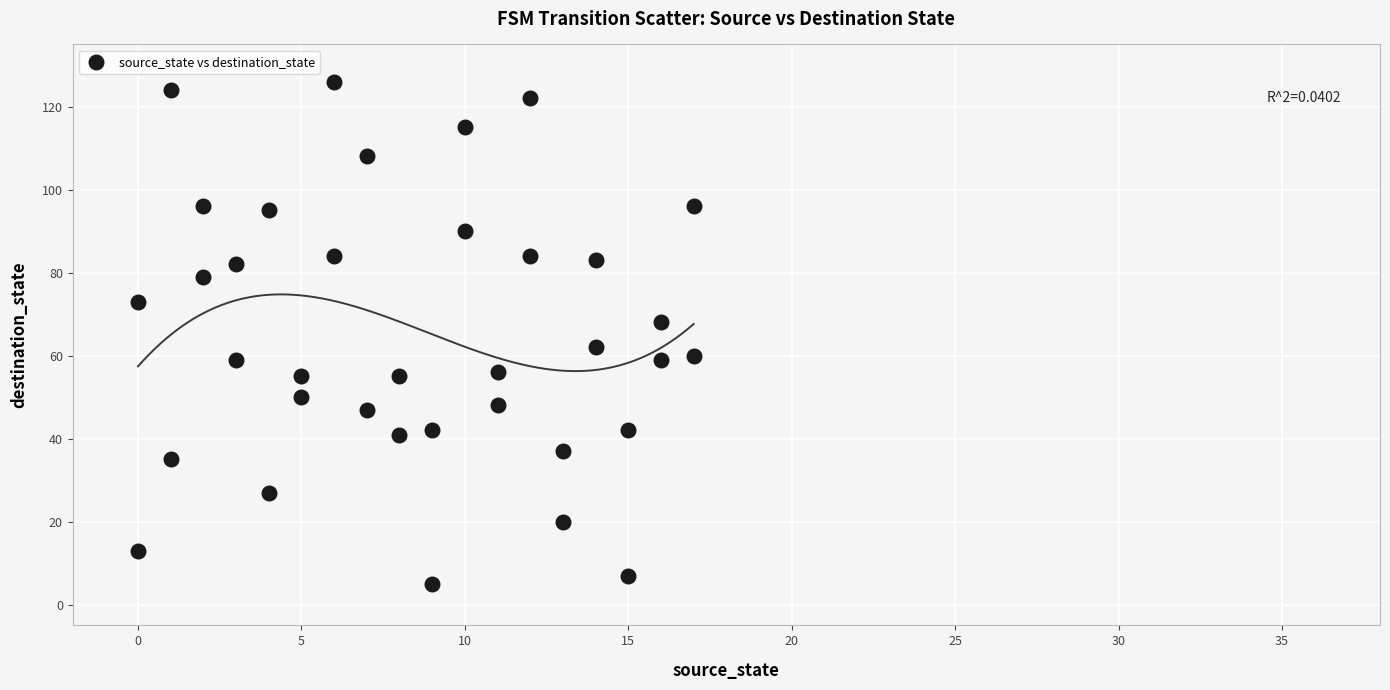

What is the range of X values (max minus min)?

17